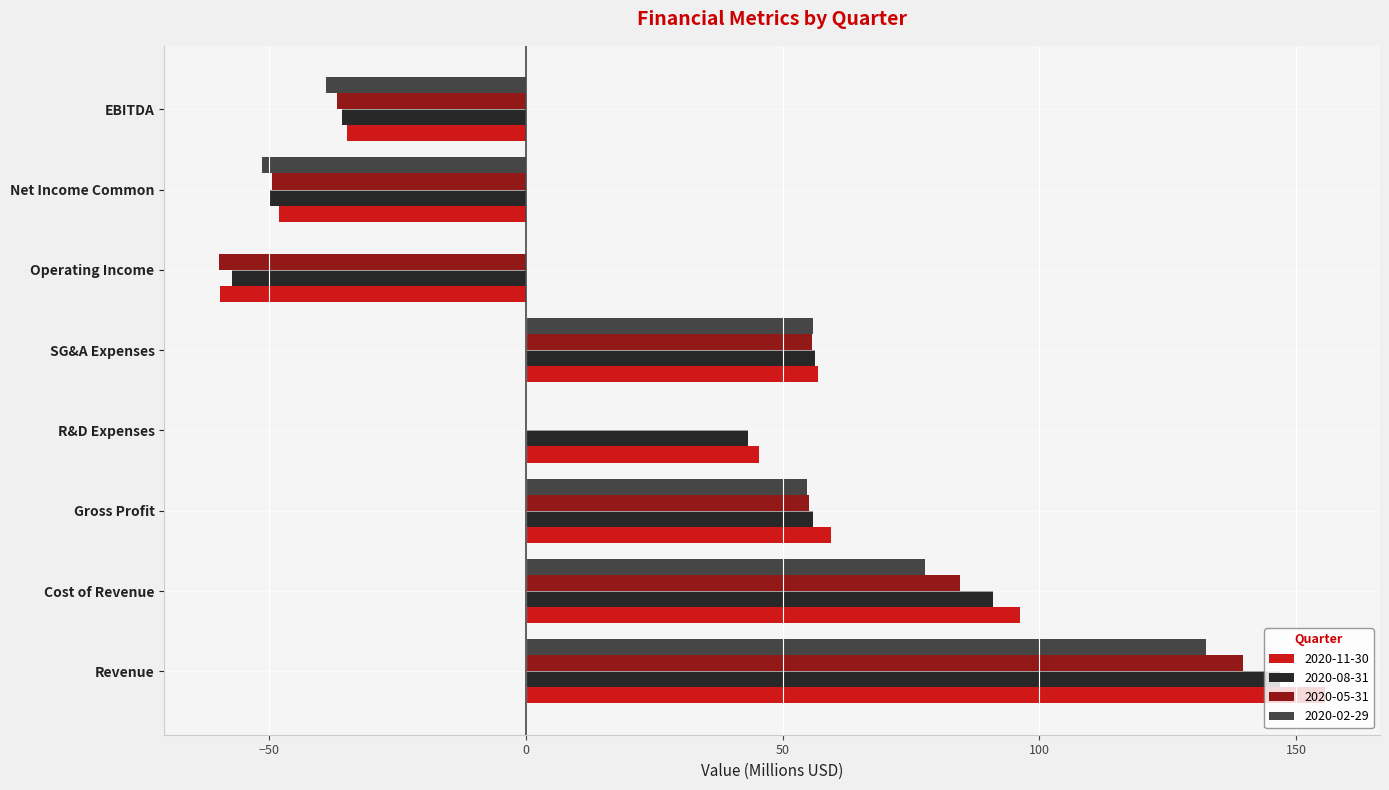

What is the difference between the 2020-05-31 values at R&D Expenses and Revenue?

139.6